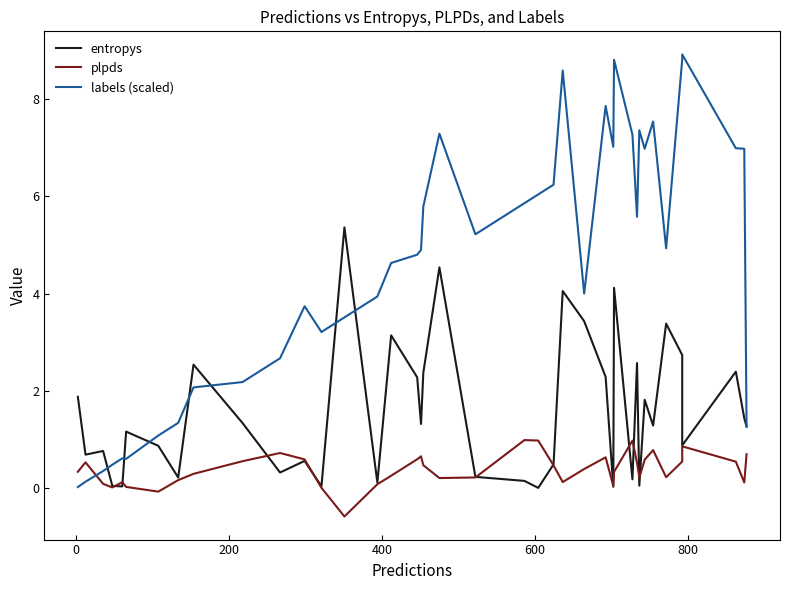

Does the chart display data point markers on the line(s)?

No